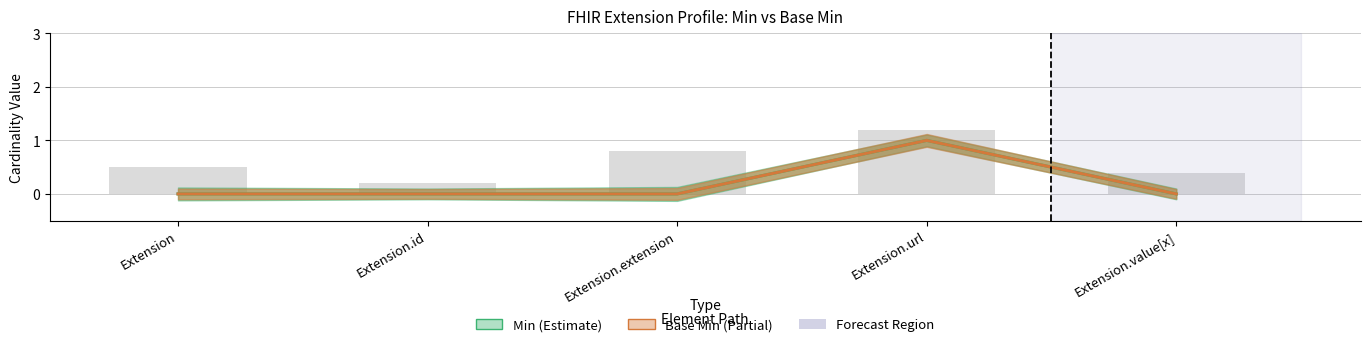

What is the label of the 3rd bar from the left?

Extension.extension